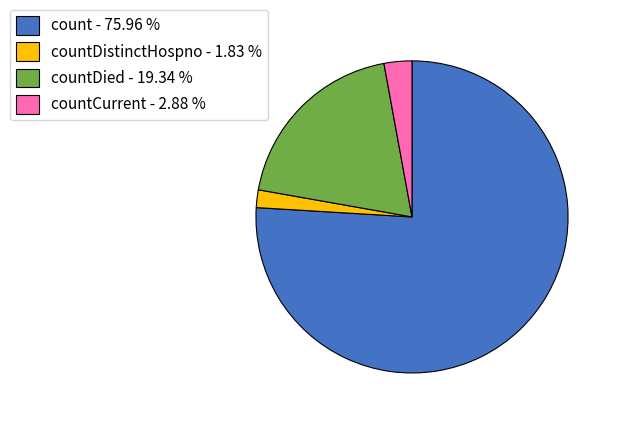

Does countCurrent - 2.88 % account for over 50% of the chart?

No